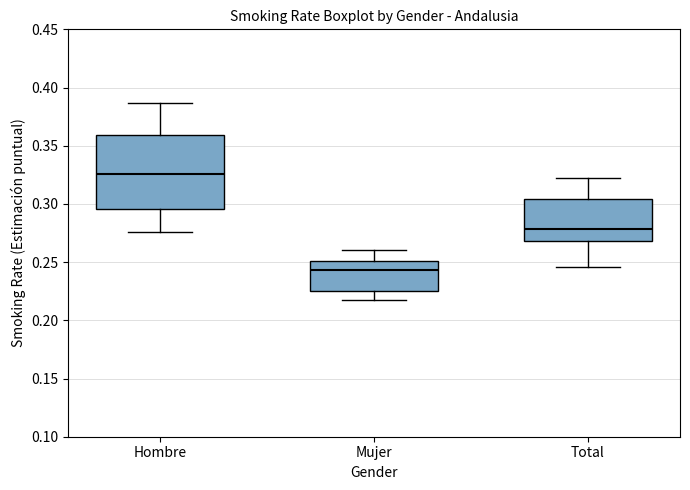

Reading left to right, read every box against the y-axis: the position of its median line, the range the box covers, and the ends of its whiskers. The values are not printed on the chart, so give them approximately, as read against the axis.

Hombre: median 0.325, box 0.295 to 0.360, whiskers 0.275 to 0.385
Mujer: median 0.245, box 0.225 to 0.250, whiskers 0.215 to 0.260
Total: median 0.280, box 0.270 to 0.305, whiskers 0.245 to 0.320